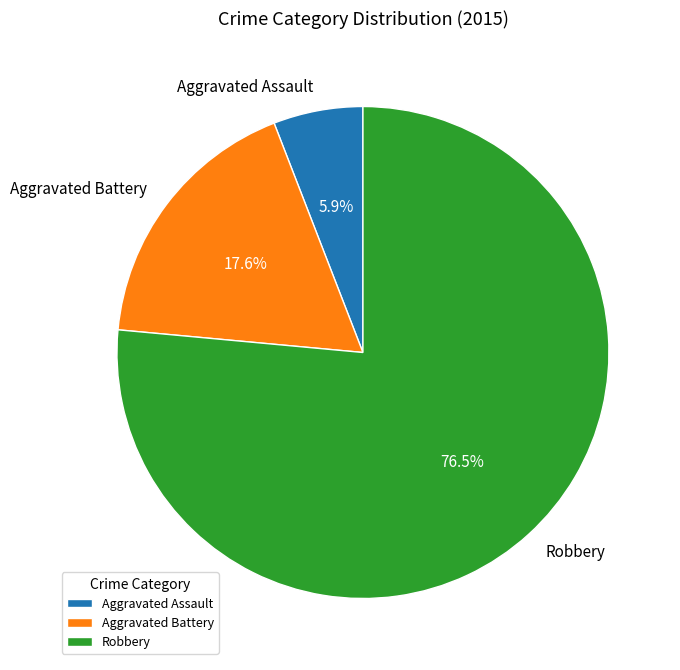

To the nearest percent, what is the difference between the Robbery and Aggravated Assault slice percentages?

71%